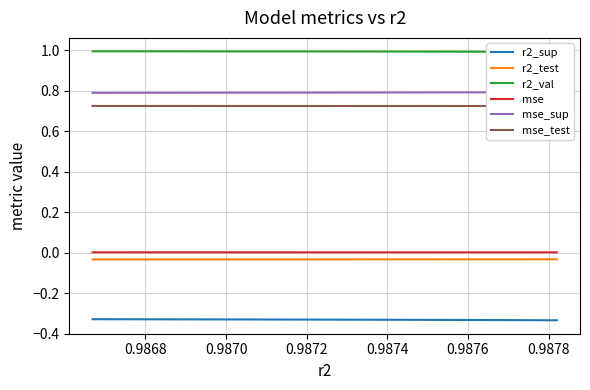

How many series are shown in this chart?

6